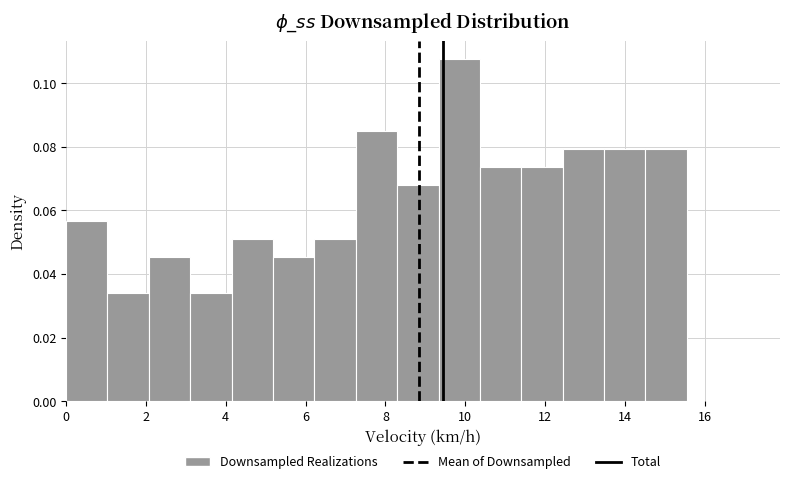

Which range on the x-axis has the tallest bar?

9.4 to 10.4